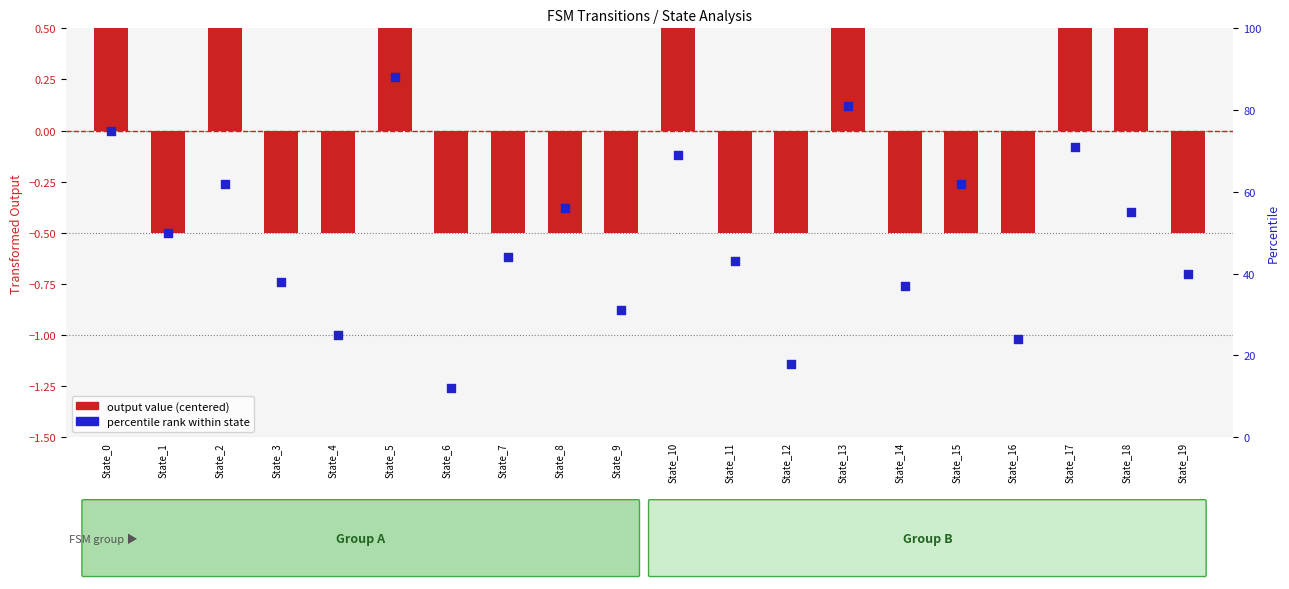

Which series has the widest spread of Y values?

percentile rank within state